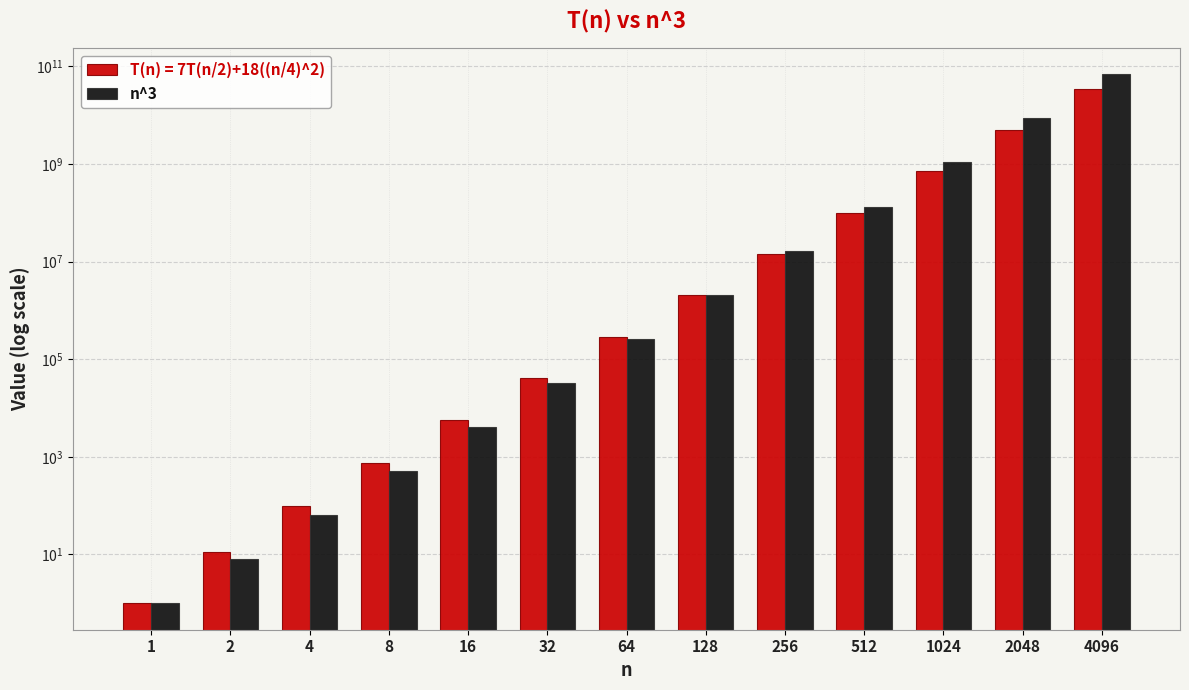

Rank the categories by value from lowest to highest.

1, 2, 4, 8, 16, 32, 64, 128, 256, 512, 1024, 2048, 4096